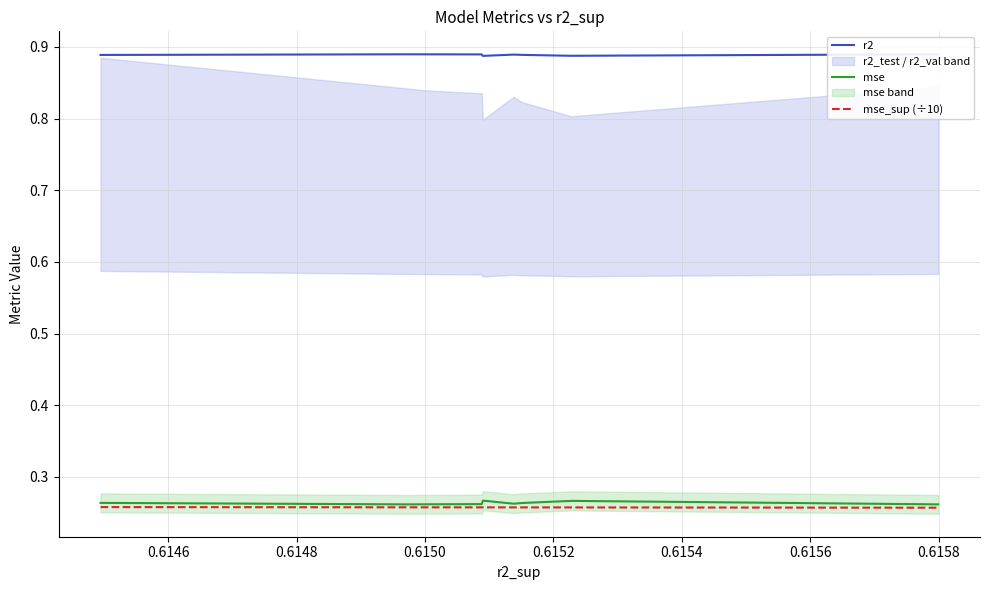

True or false: r2 and mse_sup (÷10) intersect in this chart.

False